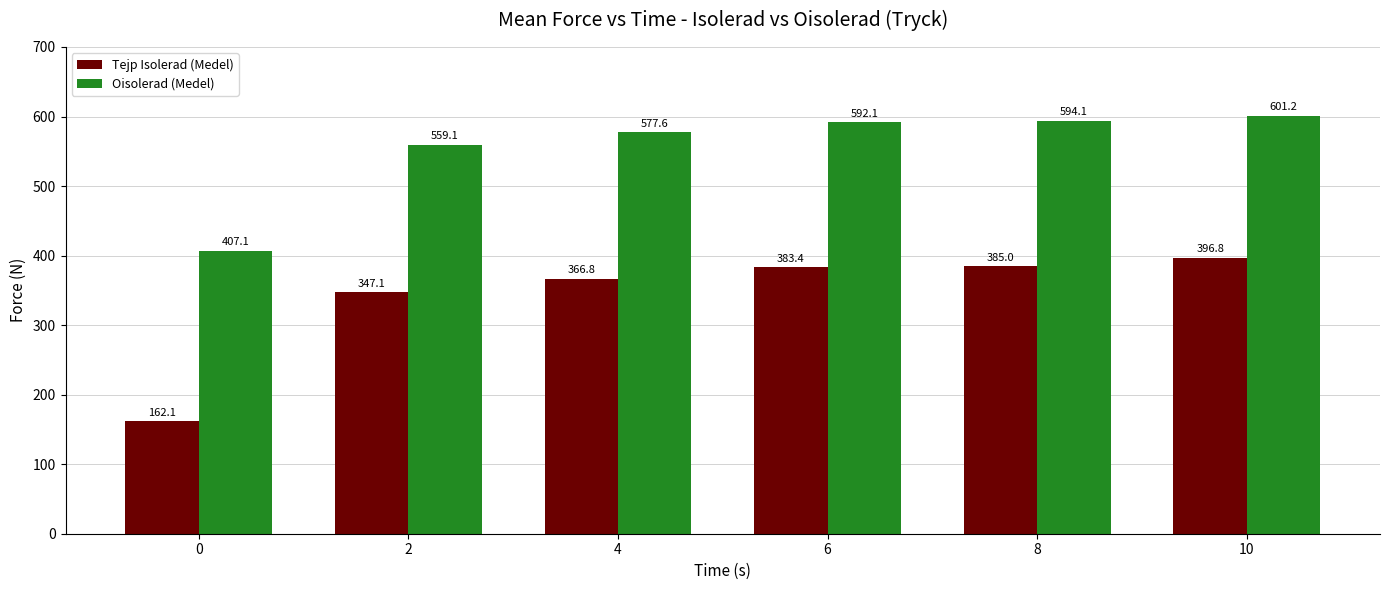

Between 4 and 10, which series saw the biggest shift?

Tejp Isolerad (Medel)